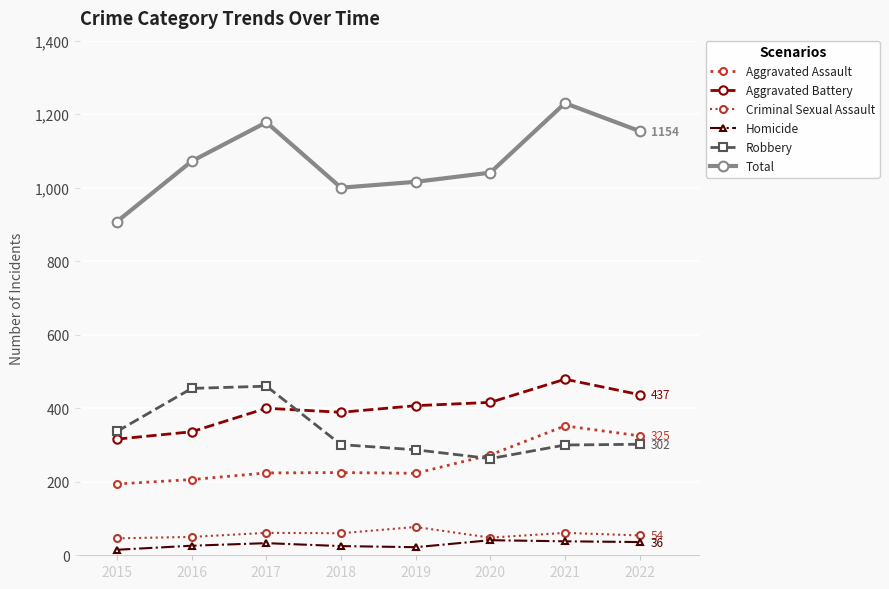

What is the sum of the Robbery values at 2022 and 2017?

762